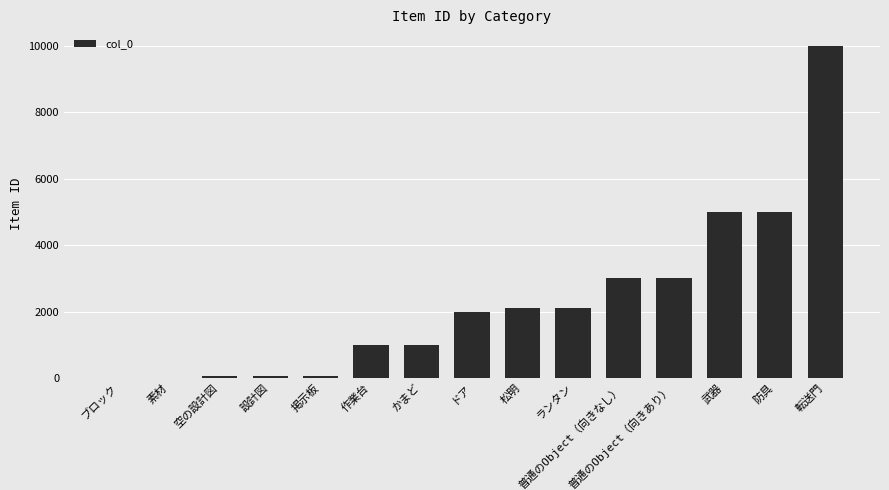

What is the maximum value shown in the chart?

9999